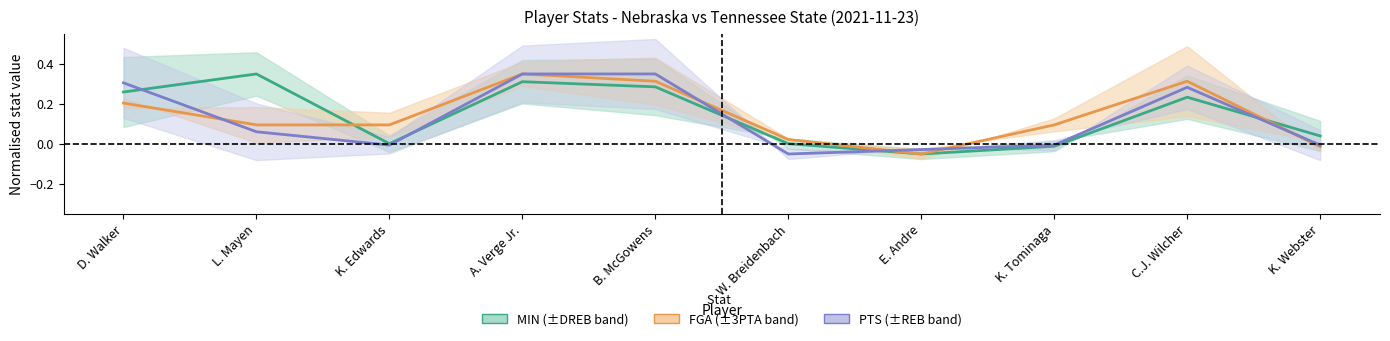

How many data points in MIN are above 0?

8